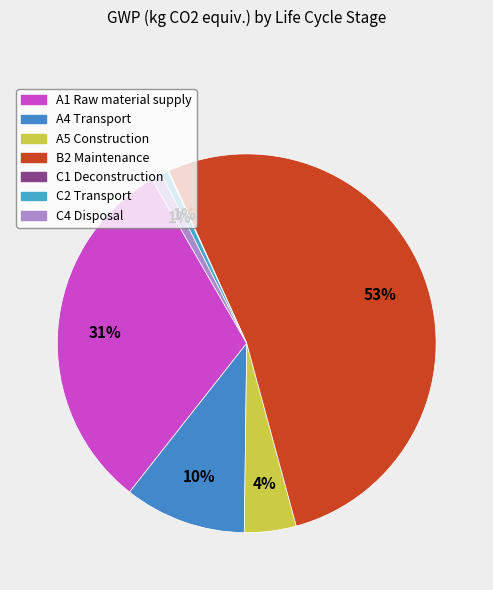

Does C2 Transport represent more than half of the total?

No